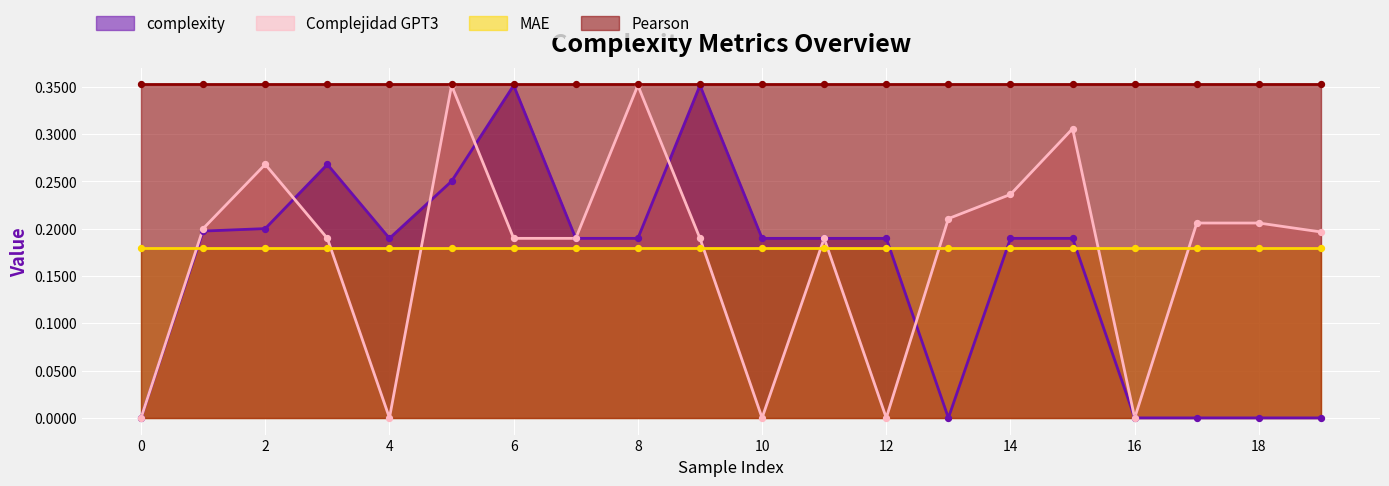

At which category is the sum across all series the highest?

5